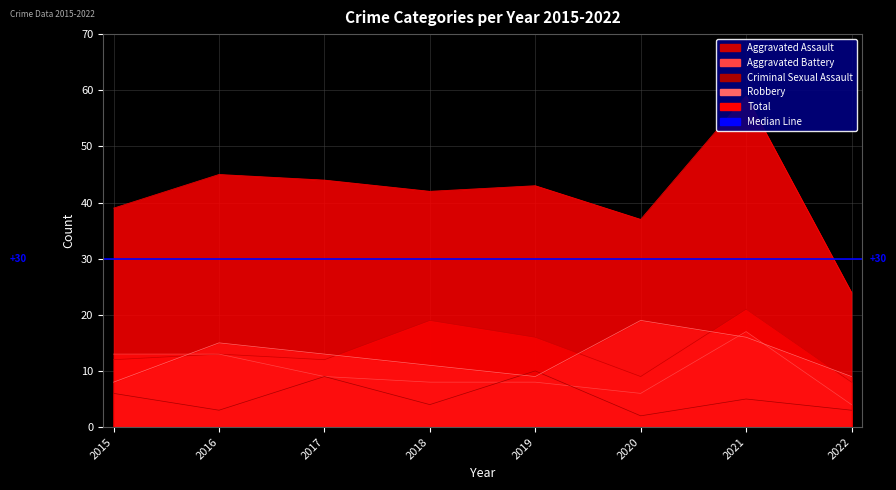

How many data points in Robbery are above 13?

3